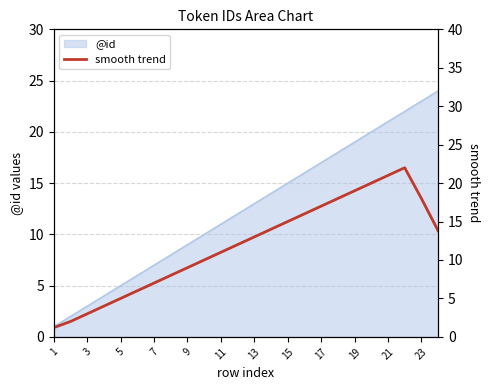

What is the difference between the maximum and minimum values?

20.8